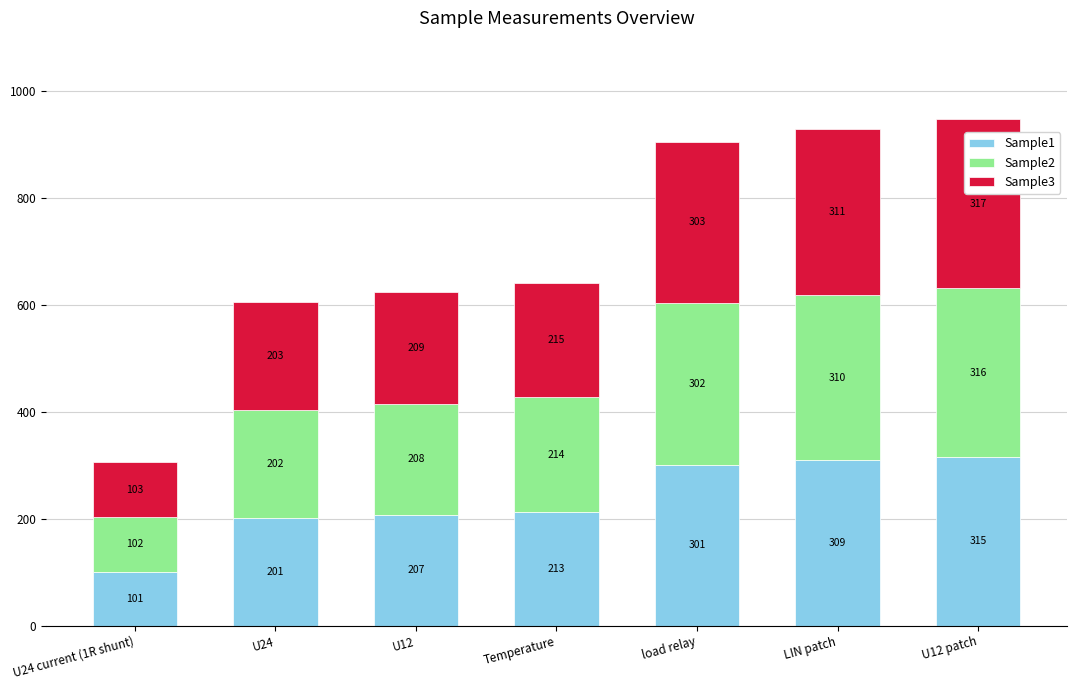

Are the bars horizontal?

No